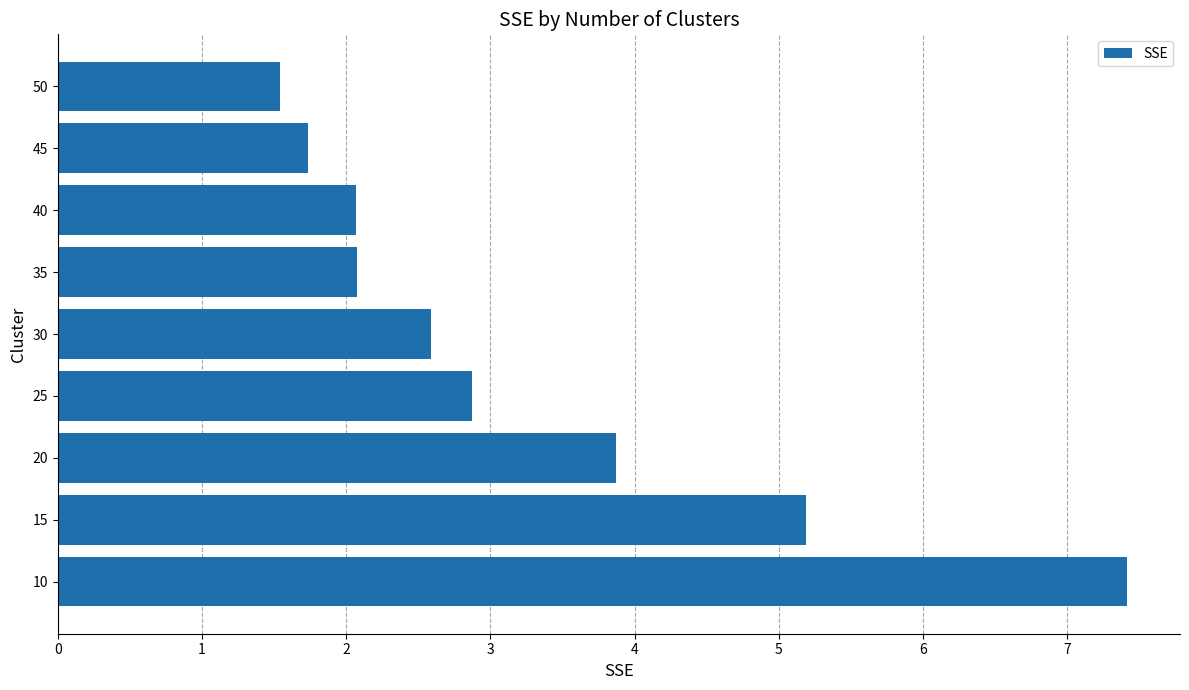

What is the average value?

3.3